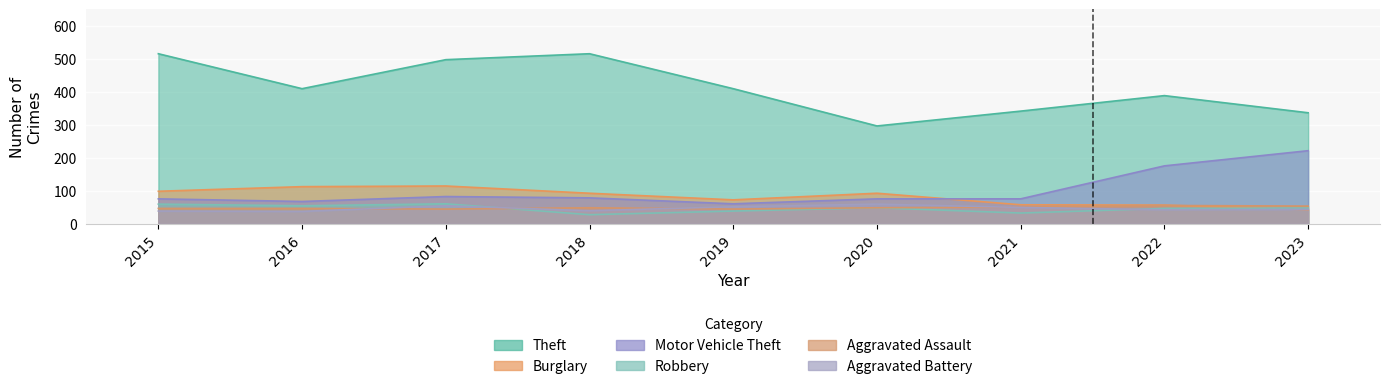

Count the Robbery values in the range 38 to 54.

5